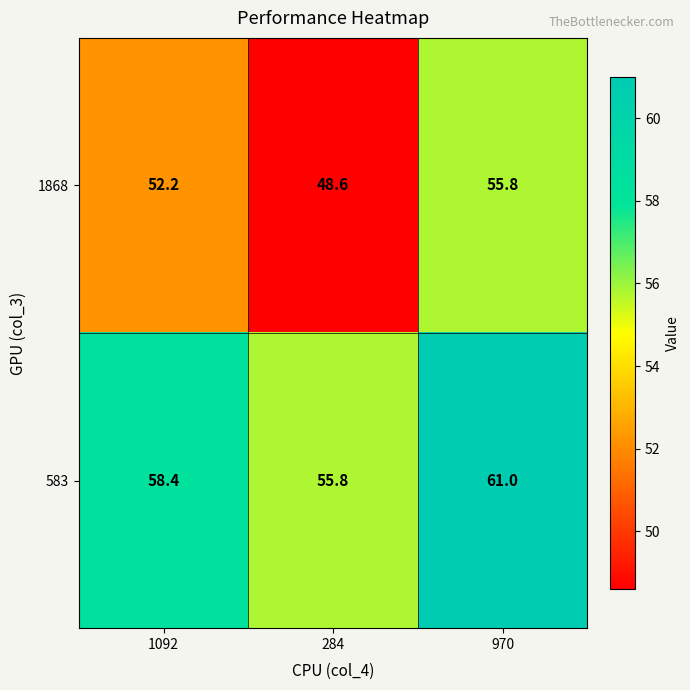

What is the sum of the 583 values at 970 and 1092?

119.4